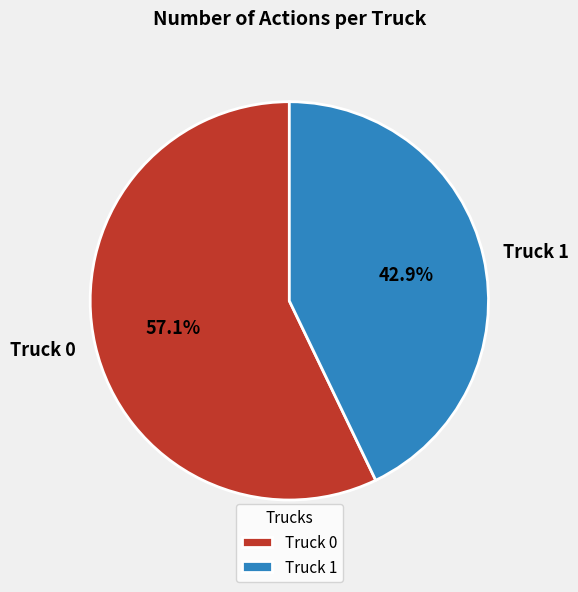

Does Truck 0 represent more than half of the total?

Yes